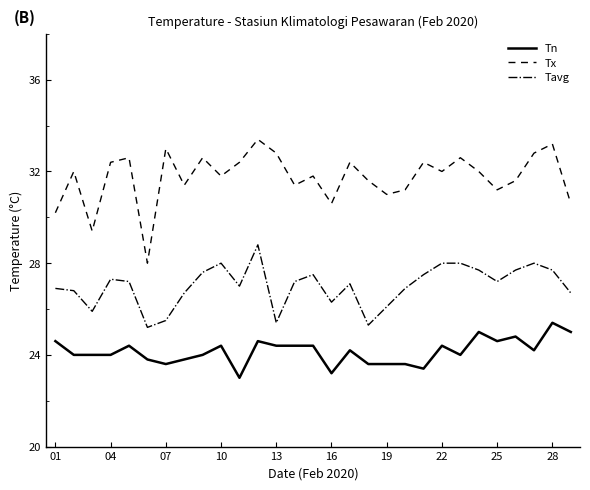

What is the lowest value of the Tn series?

23.0